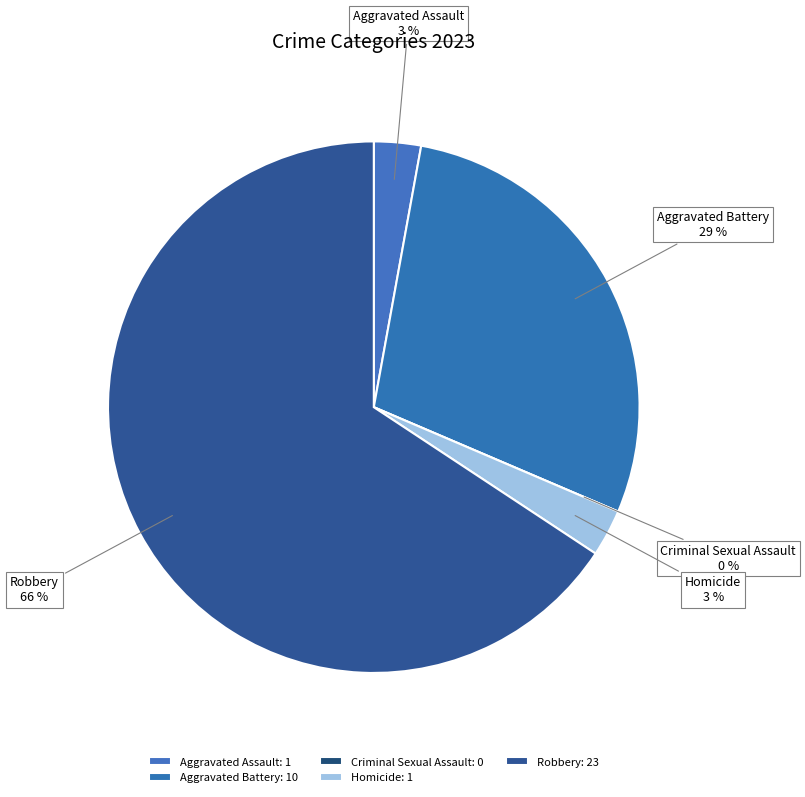

How many slices are in this pie chart?

5